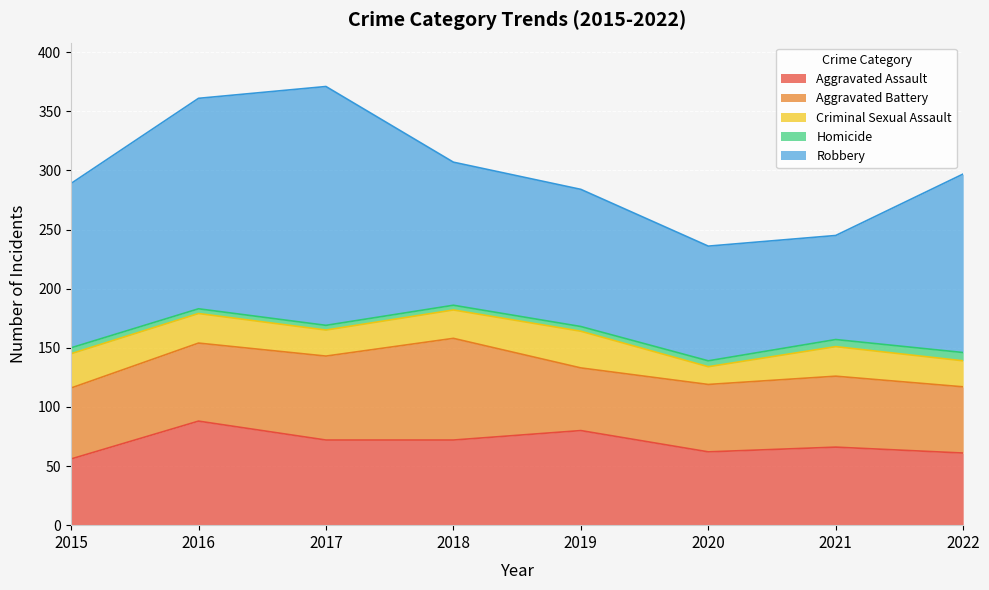

What is the average value of the Homicide series?

5